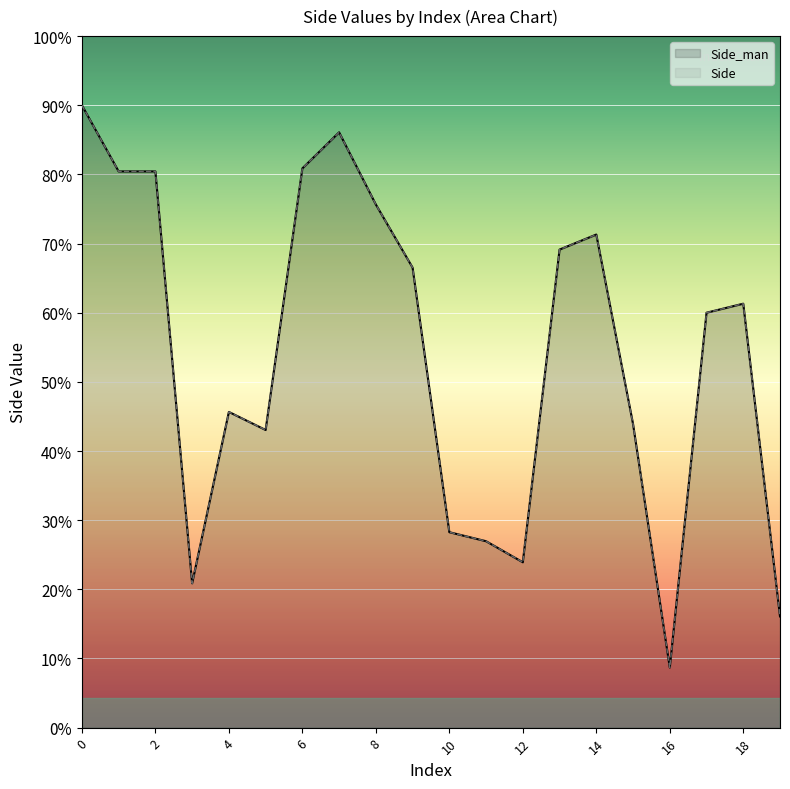

What are all the series names shown in the legend?

Side_man, Side